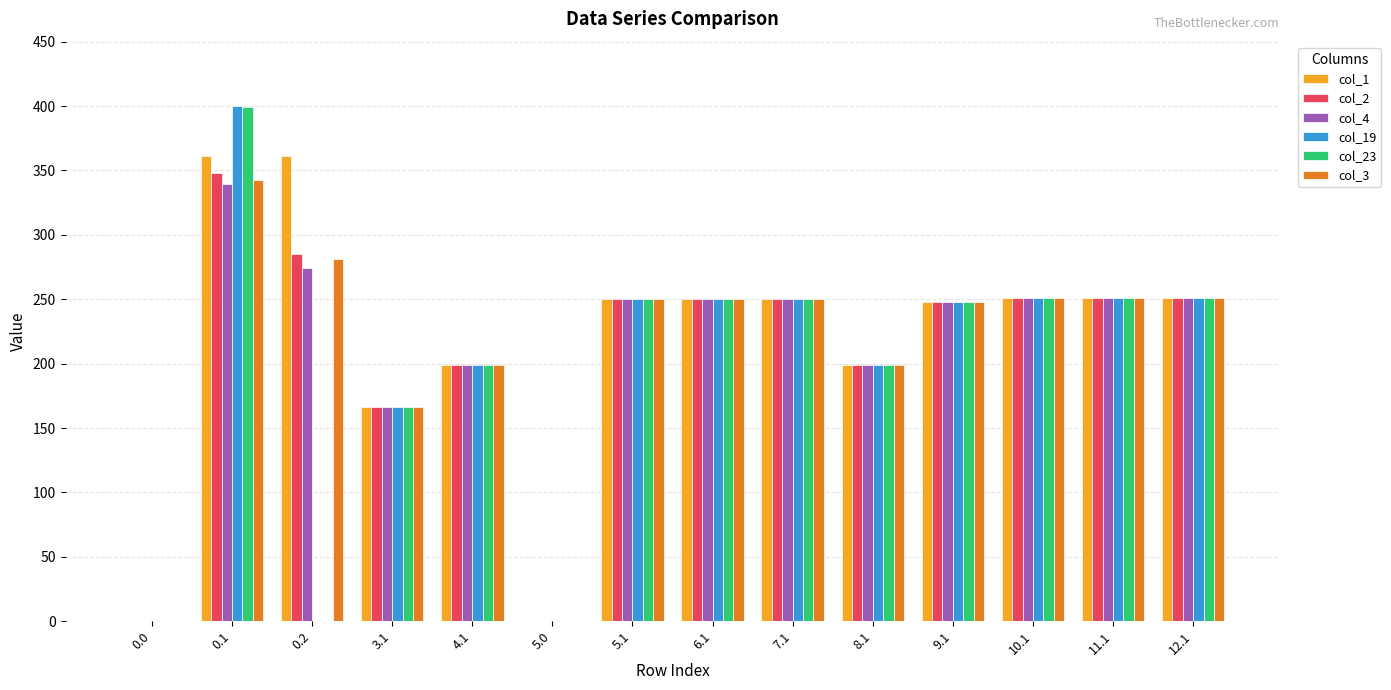

At which label does col_19 first exceed 250?

0.1